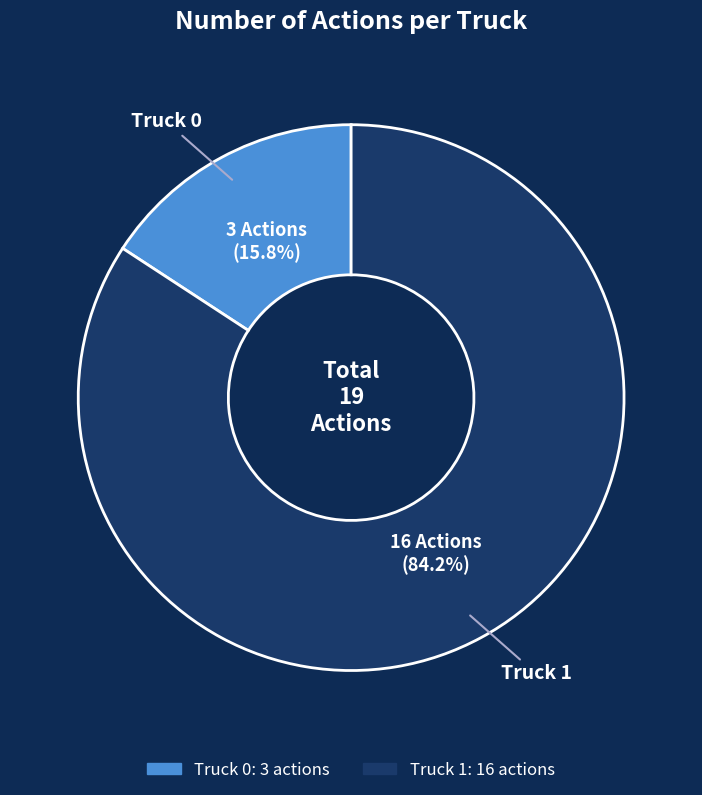

What percentage is the Truck 0 slice, to the nearest percent?

16%